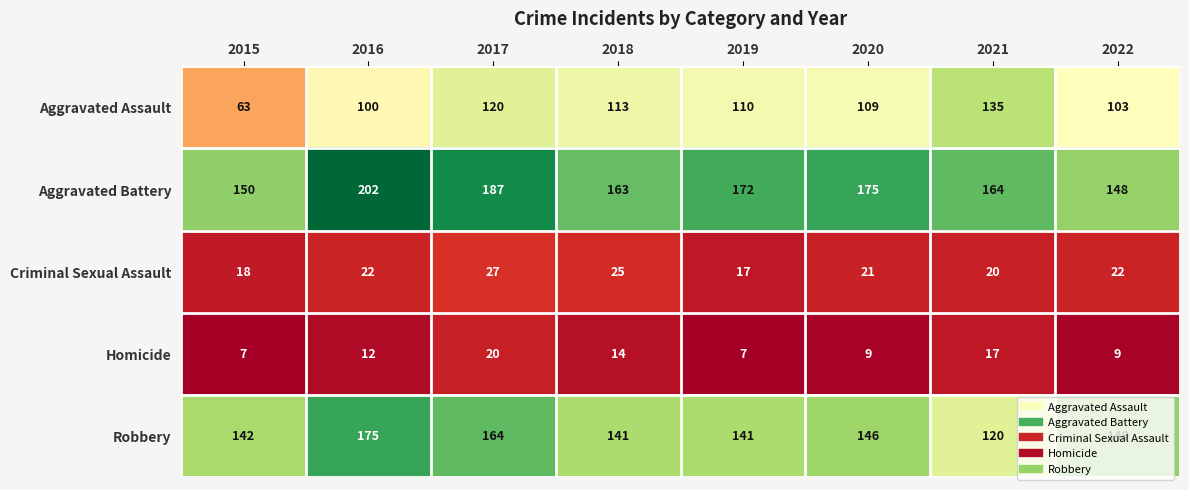

What is the difference between the second highest and minimum values in the Aggravated Assault series?

57